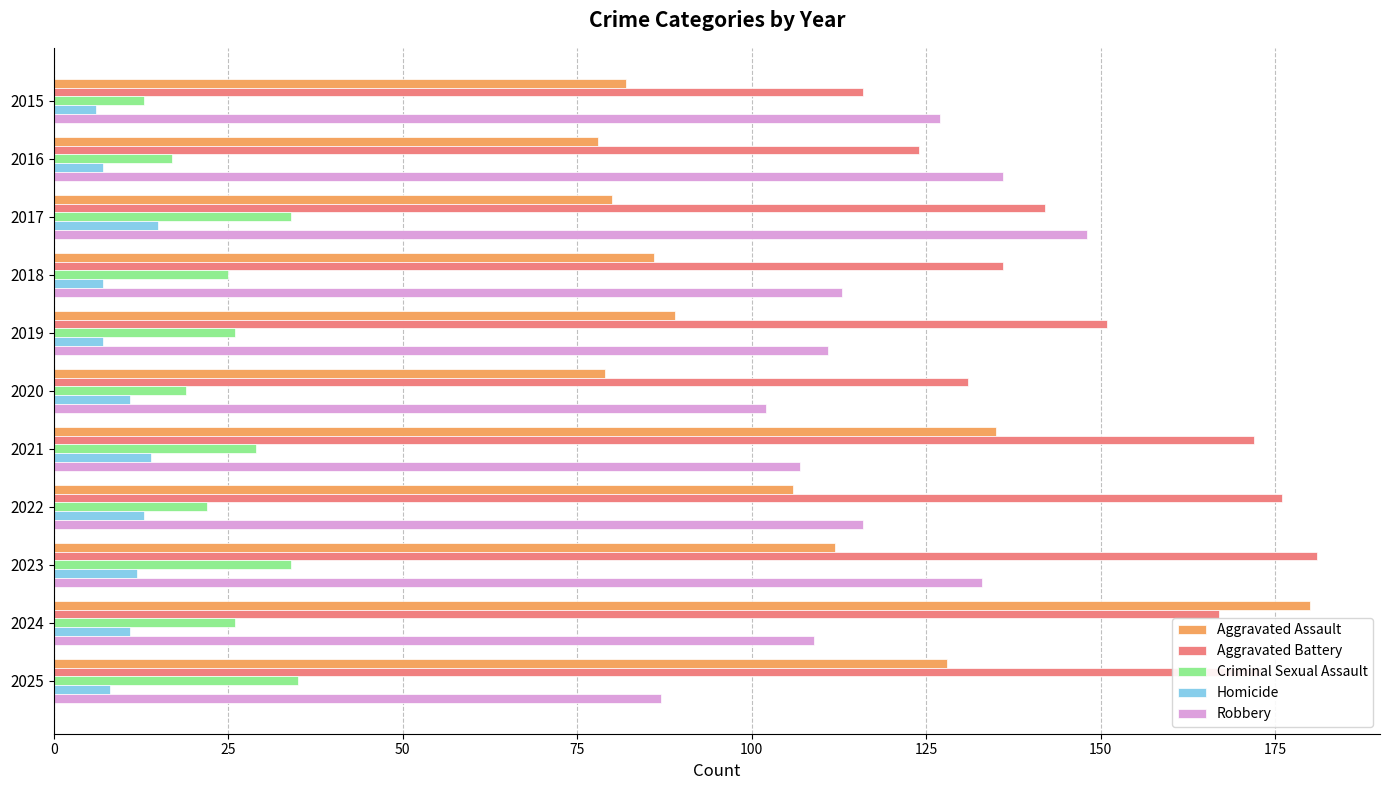

What is the difference between the maximum and minimum values in the Robbery series?

61